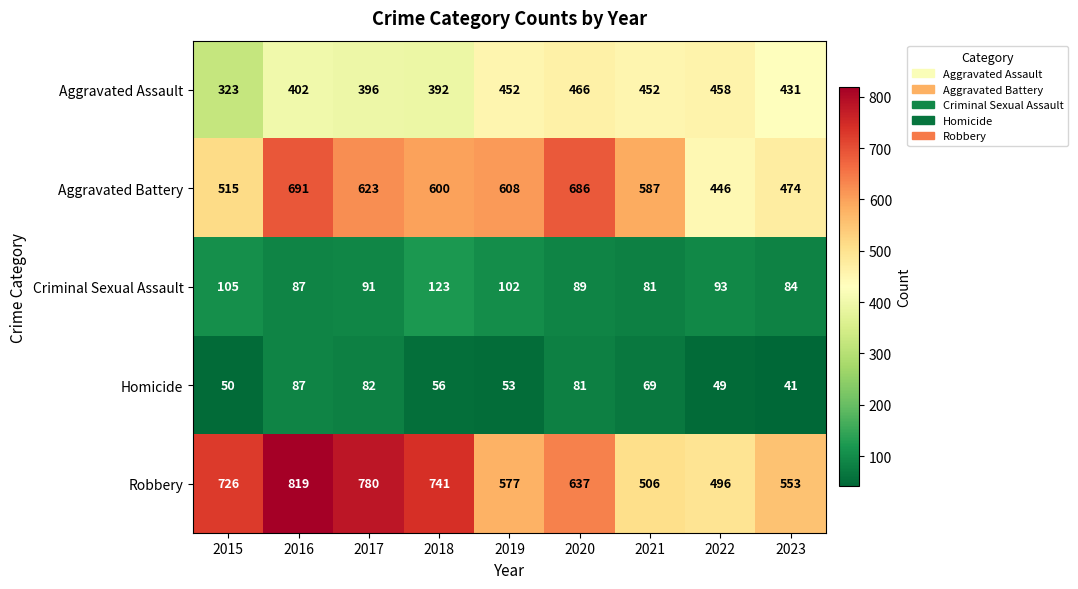

What is the smallest value displayed?

41